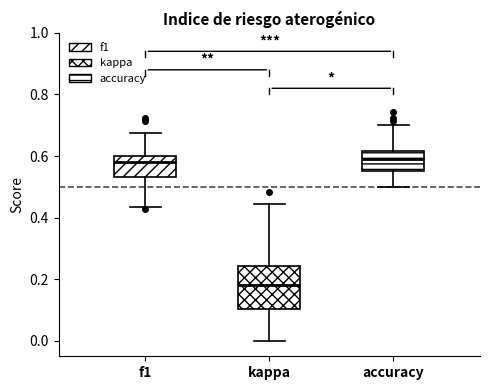

Where is the lower edge of the box for f1 on the y-axis? The values are not printed on the chart, so give them approximately, as read against the axis.

0.54